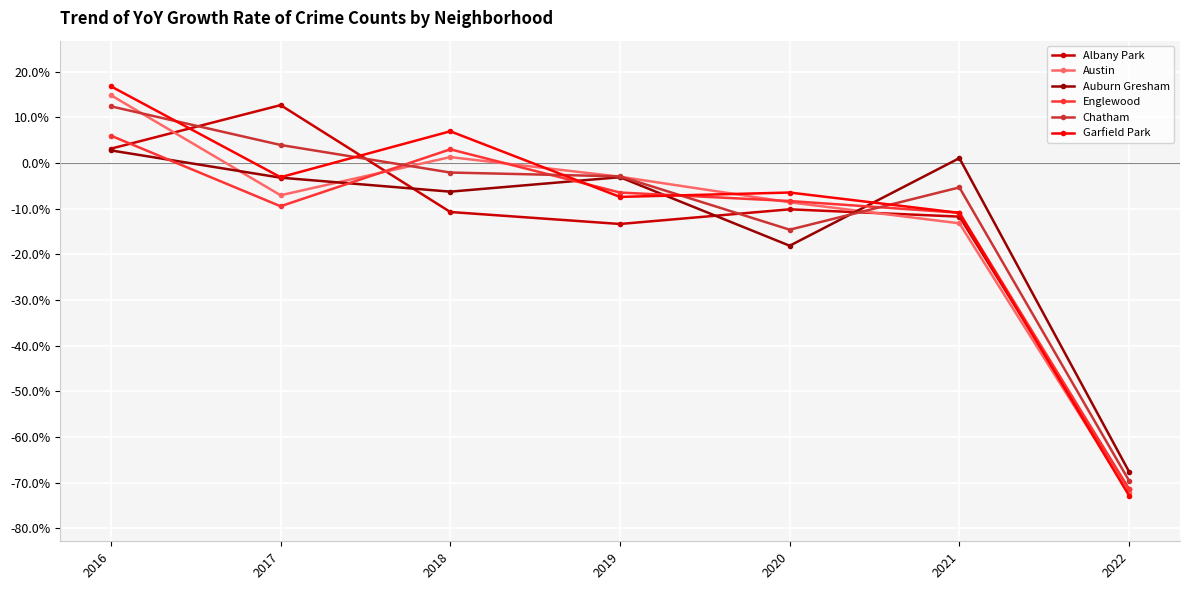

True or false: Garfield Park has more than 0 points higher than both neighbors.

True